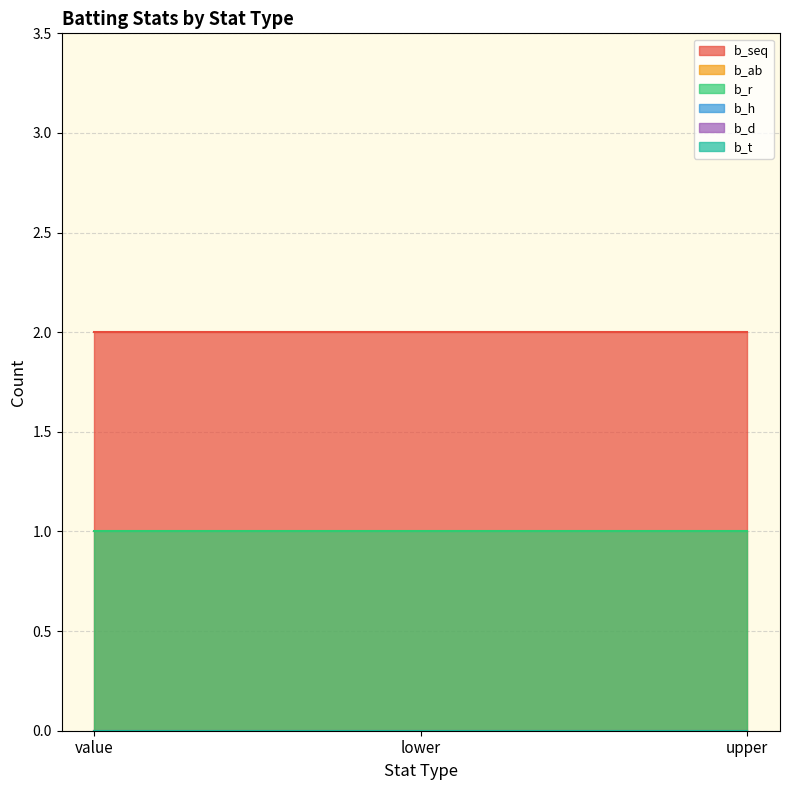

Is it true that b_r equals 1 at upper?

True